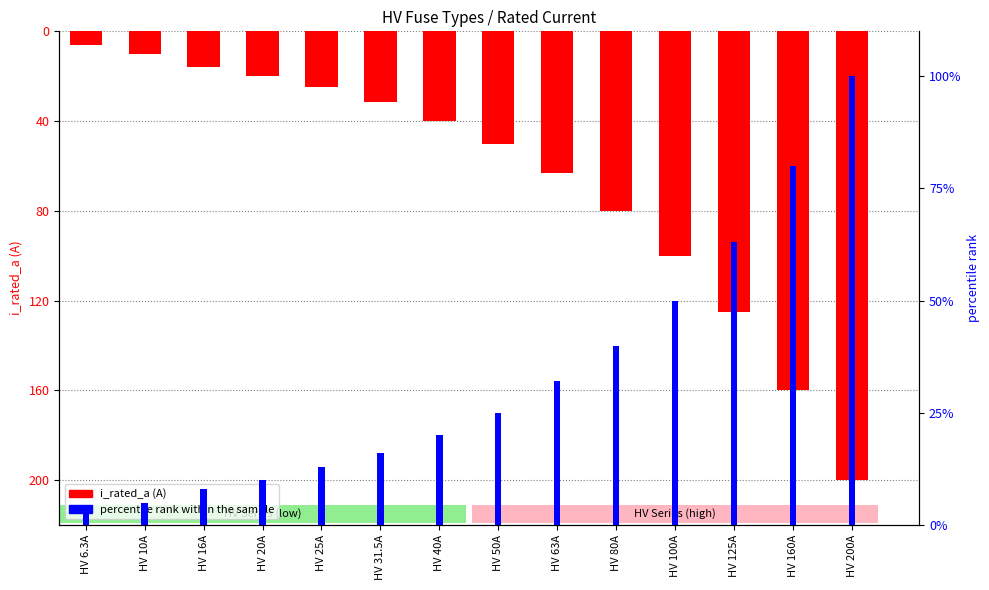

What is the label of the 10th bar from the left?

HV 80A